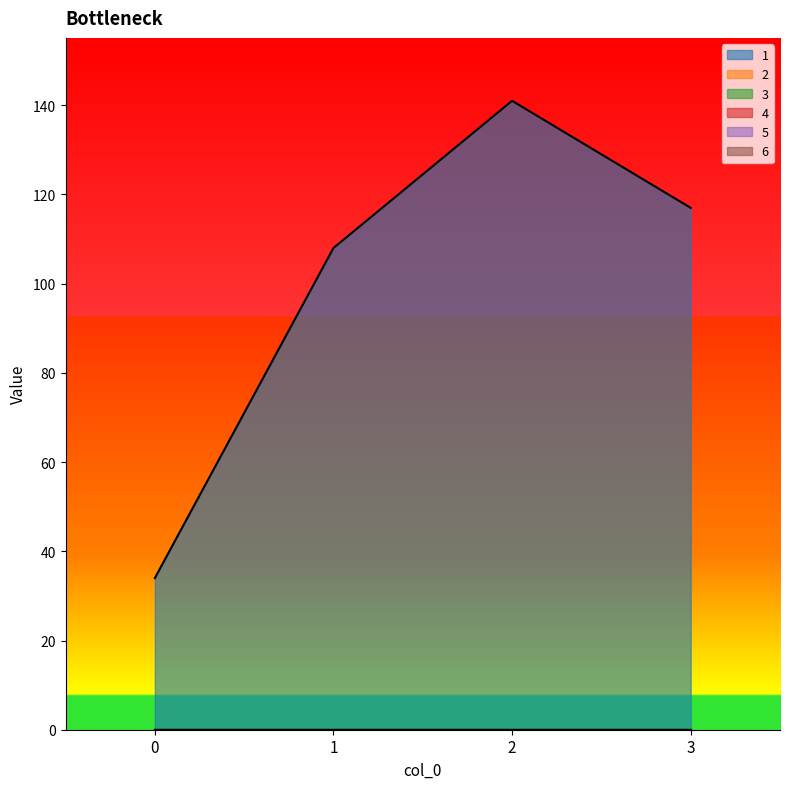

At which category is the sum across all series the highest?

2